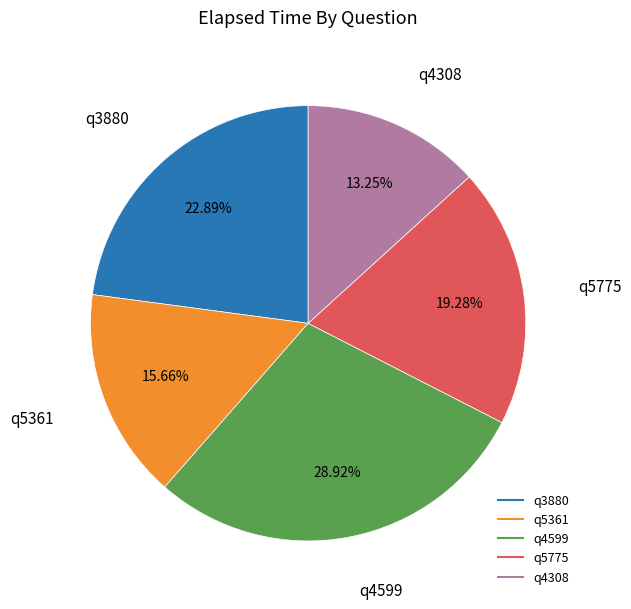

What is the largest slice in the pie chart?

q4599